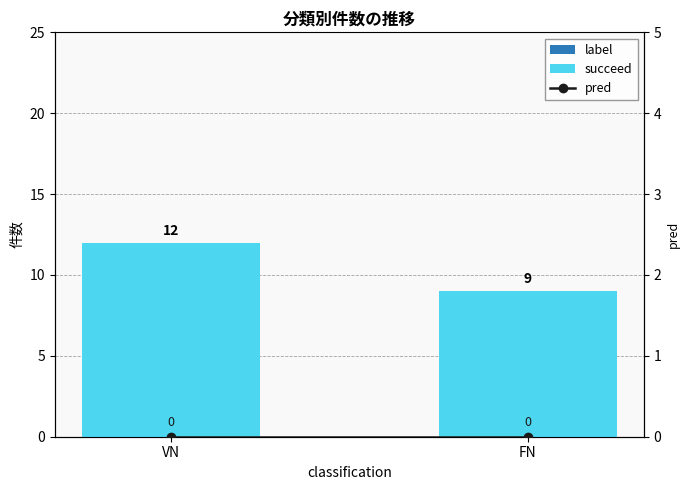

Between VN and FN, which series saw the biggest shift?

succeed